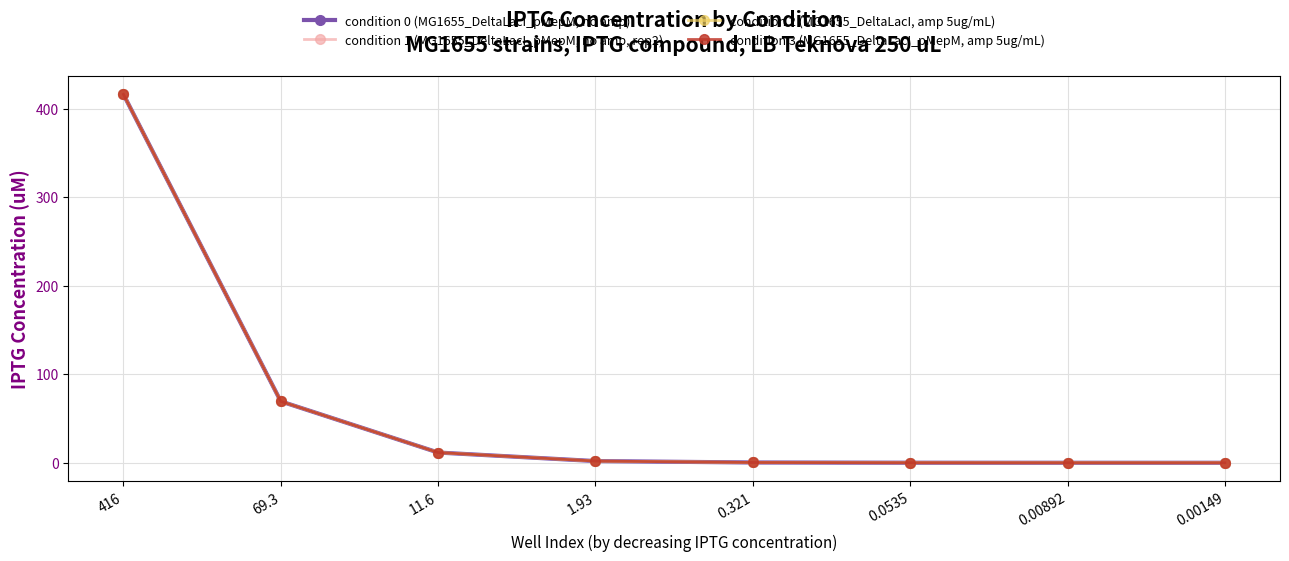

Reading left to right, list all the values displayed in this chart.

condition 0 (MG1655_DeltaLacI_pMepM, no amp): 416=416.0	69.3=69.3	11.6=11.6	1.93=1.9	0.321=0.3	0.0535=0.1	0.00892=0.0	0.00149=0.0
condition 1 (MG1655_DeltaLacI_pMepM, no amp, rep2): 416=416.0	69.3=69.3	11.6=11.6	1.93=1.9	0.321=0.3	0.0535=0.1	0.00892=0.0	0.00149=0.0
condition 2 (MG1655_DeltaLacI, amp 5ug/mL): 416=416.0	69.3=69.3	11.6=11.6	1.93=1.9	0.321=0.3	0.0535=0.1	0.00892=0.0	0.00149=0.0
condition 3 (MG1655_DeltaLacI_pMepM, amp 5ug/mL): 416=416.0	69.3=69.3	11.6=11.6	1.93=1.9	0.321=0.3	0.0535=0.1	0.00892=0.0	0.00149=0.0